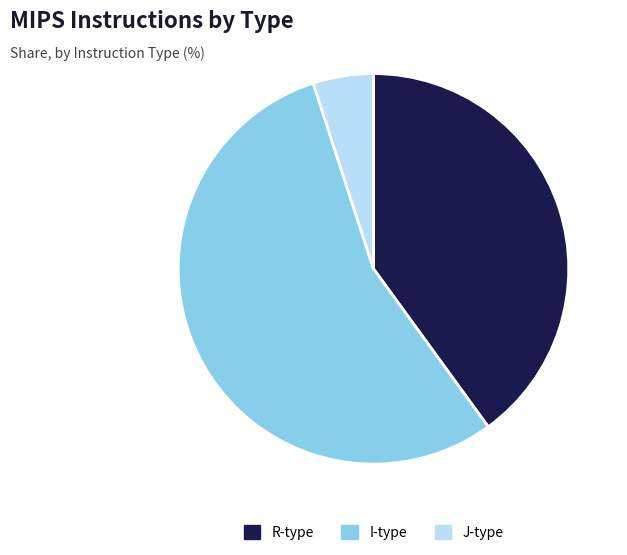

Is the sum of J-type and I-type greater than half?

Yes